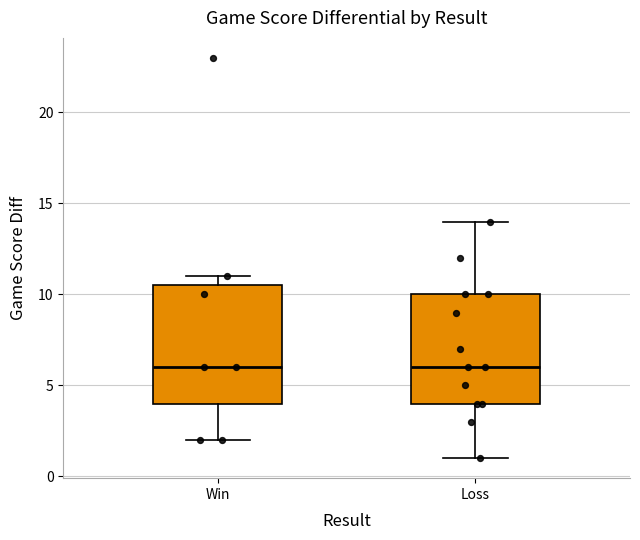

Reading left to right, read every box against the y-axis: the position of its median line, the range the box covers, and the ends of its whiskers. The values are not printed on the chart, so give them approximately, as read against the axis.

Win: median 6.0, box 4.0 to 10.5, whiskers 2.0 to 11.0
Loss: median 6.0, box 4.0 to 10.0, whiskers 1.0 to 14.0